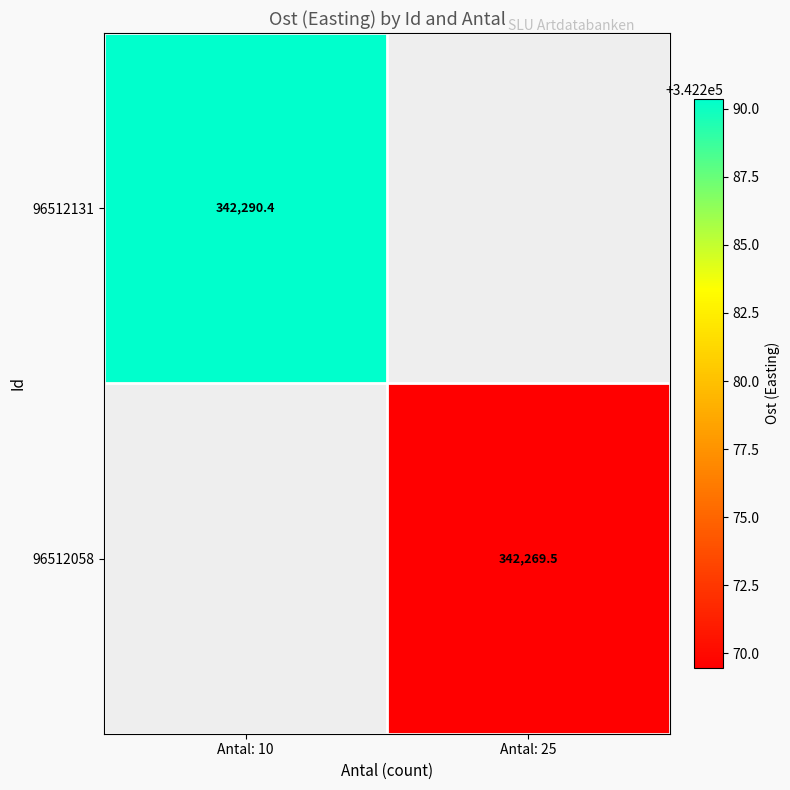

How many data points does each series have?

2